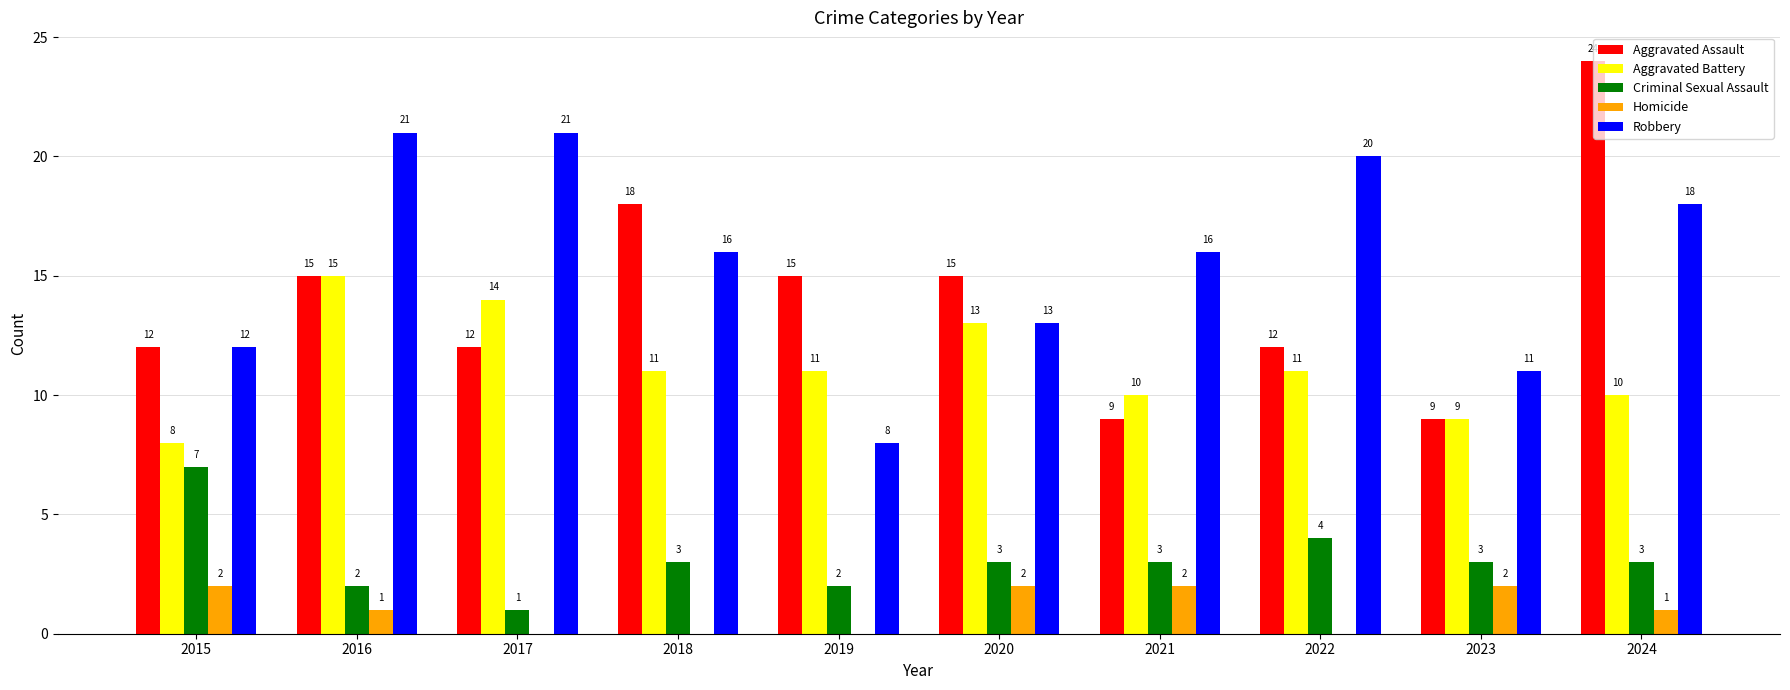

How many groups of bars are there?

10